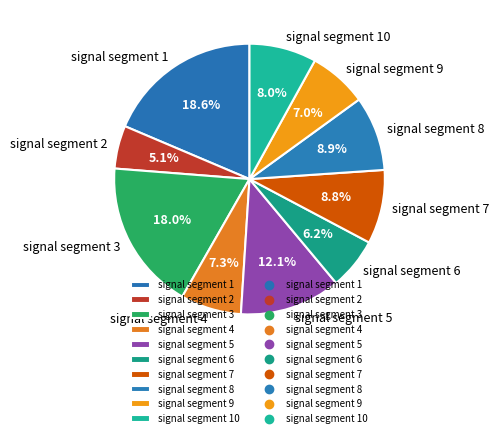

Combined, what portion of the pie is signal segment 10 and signal segment 1?

26.6%